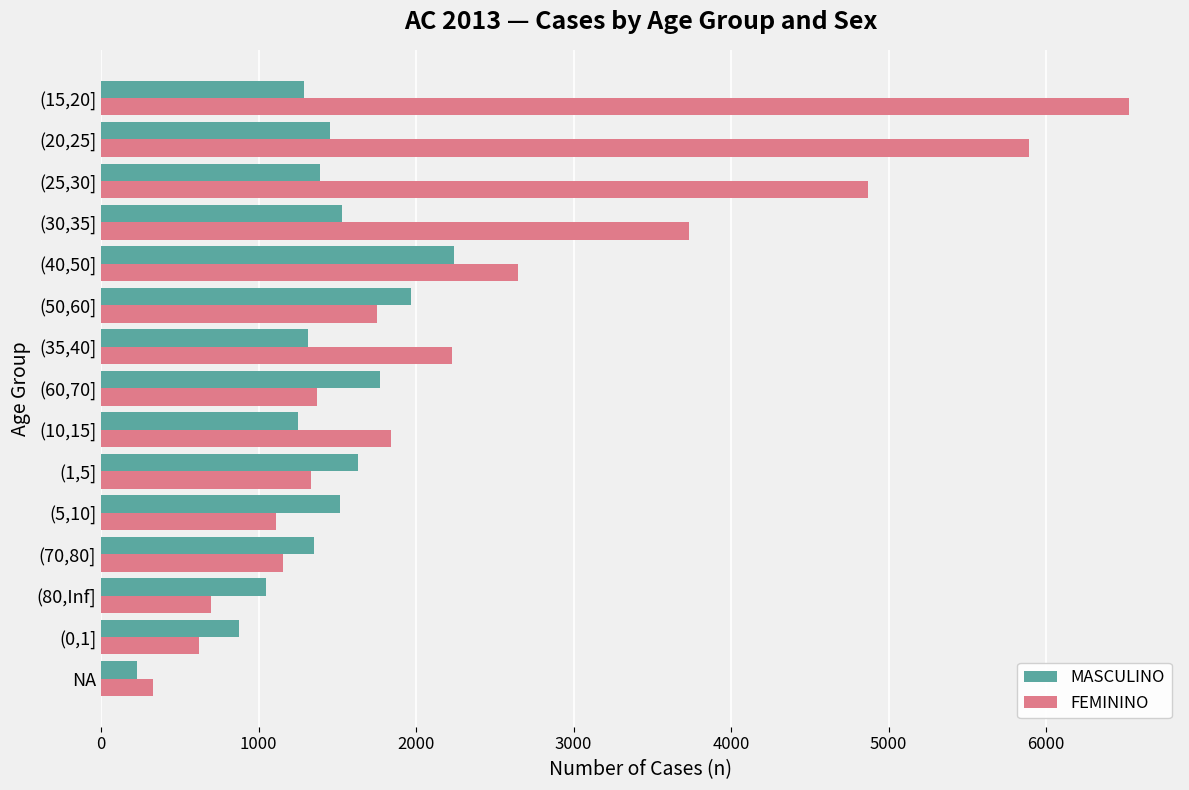

Rank the series by their maximum value, from highest to lowest.

FEMININO, MASCULINO